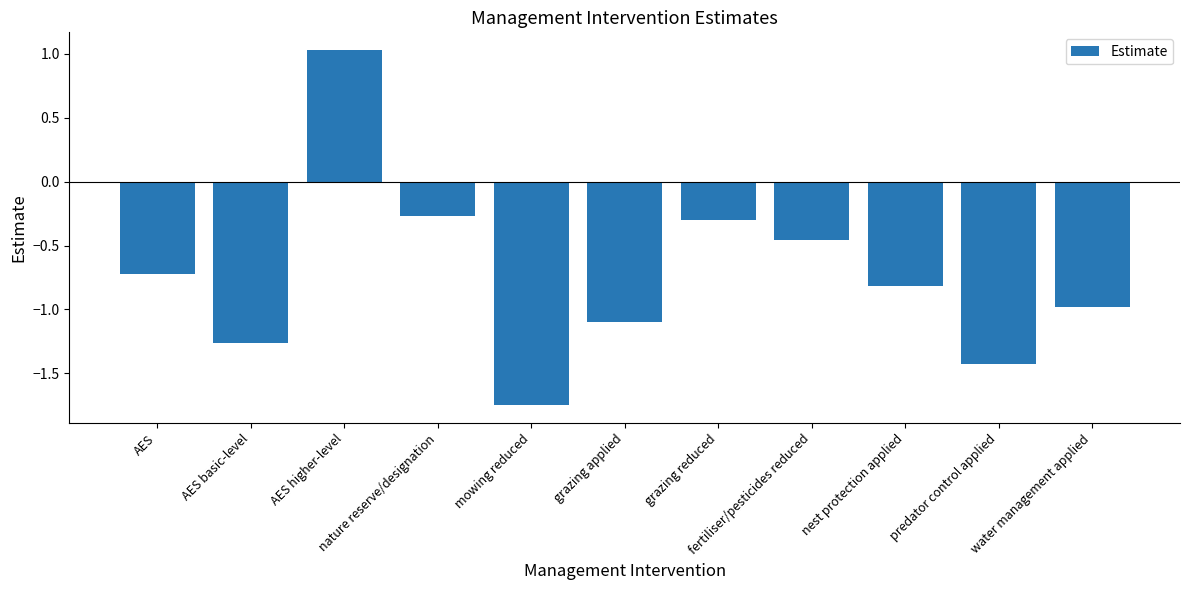

What is the difference between the second highest and second lowest values?

1.2